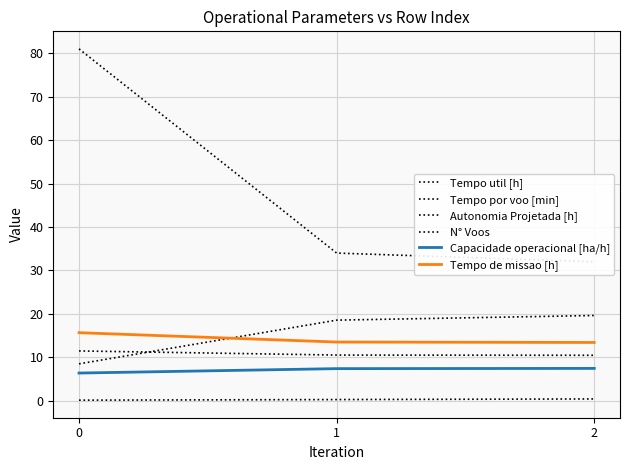

Reading left to right, extract all data points from this chart.

Tempo util [h]: 11.5	10.5	10.5
Tempo por voo [min]: 8.5	18.6	19.6
Autonomia Projetada [h]: 0.1	0.3	0.4
N° Voos: 81.0	34.0	32.0
Capacidade operacional [ha/h]: 6.4	7.4	7.5
Tempo de missao [h]: 15.7	13.5	13.4